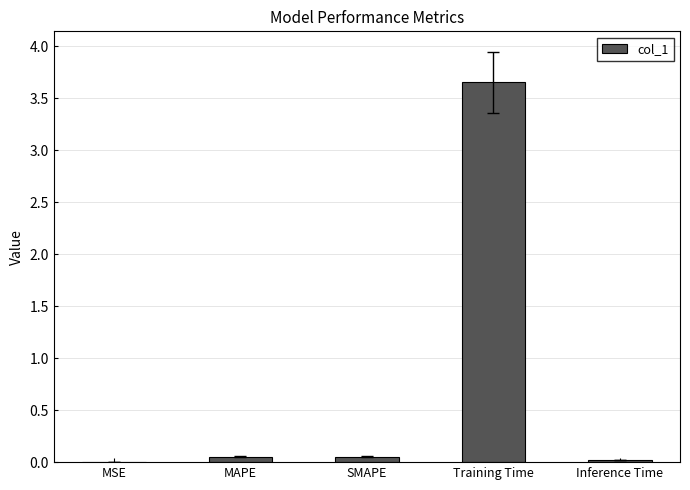

How many series are shown in this chart?

1